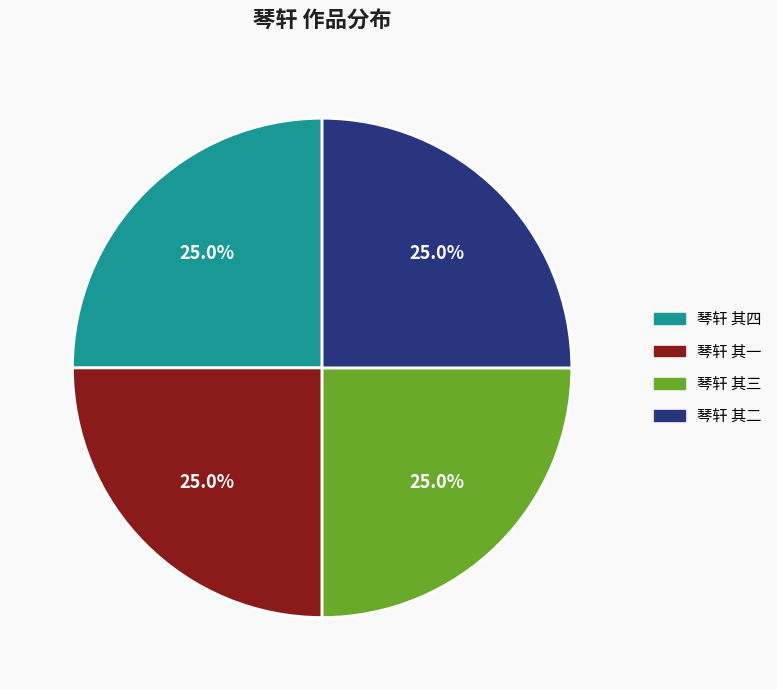

What is the total percentage of 琴轩 其四 and 琴轩 其三?

50.0%